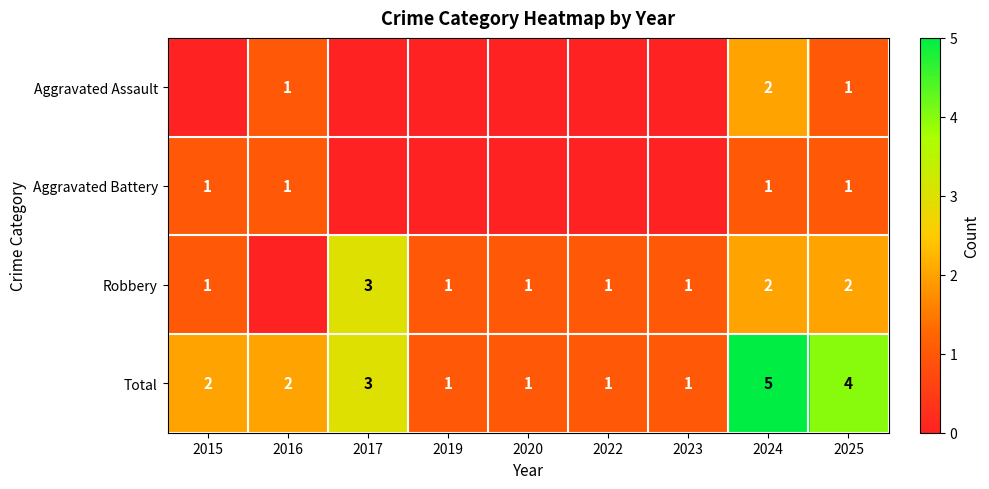

The Total series shows 0 at 2022. True or false?

False